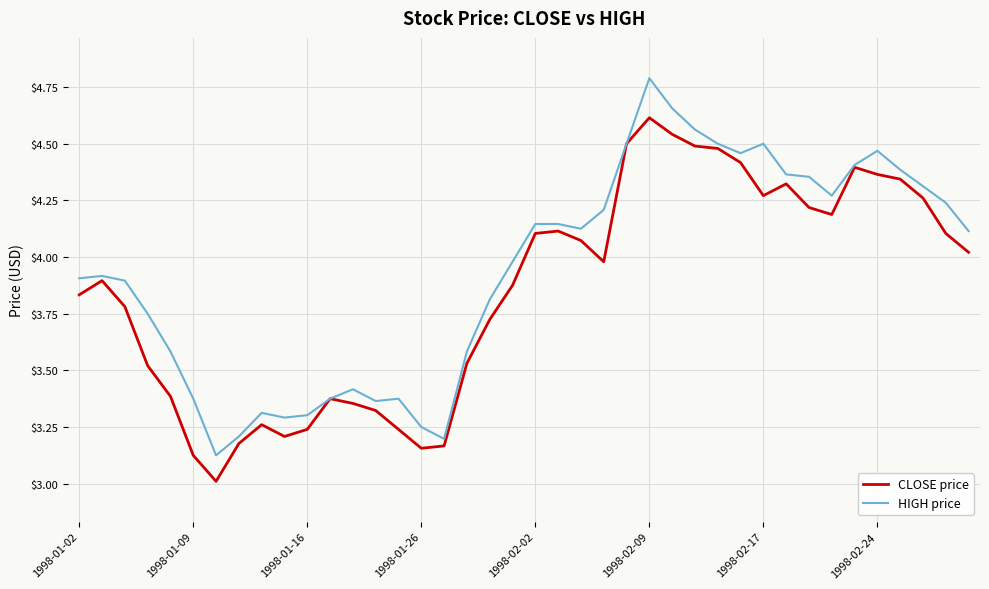

Which series has the largest range (max minus min)?

HIGH price